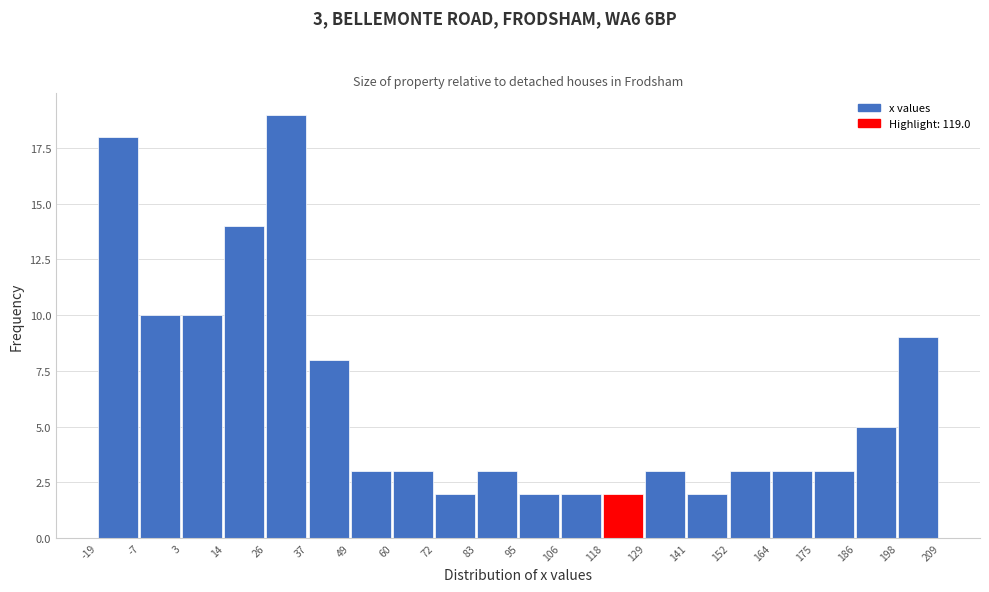

Over which range of the x-axis is the bar tallest?

26 to 37